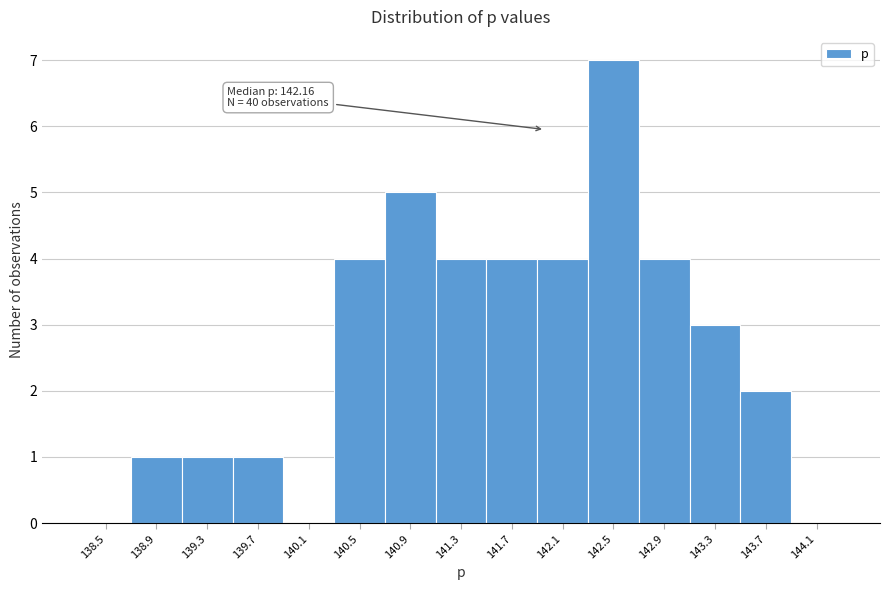

Reading left to right, transcribe all the data shown in this chart.

138.5=0	138.9=1	139.3=1	139.7=1	140.1=0	140.5=4	140.9=5	141.3=4	141.7=4	142.1=4	142.5=7	142.9=4	143.3=3	143.7=2	144.1=0